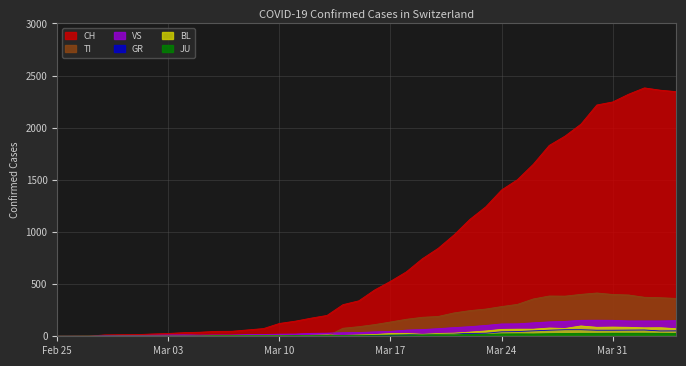

True or false: VS and BL cross at least once.

False